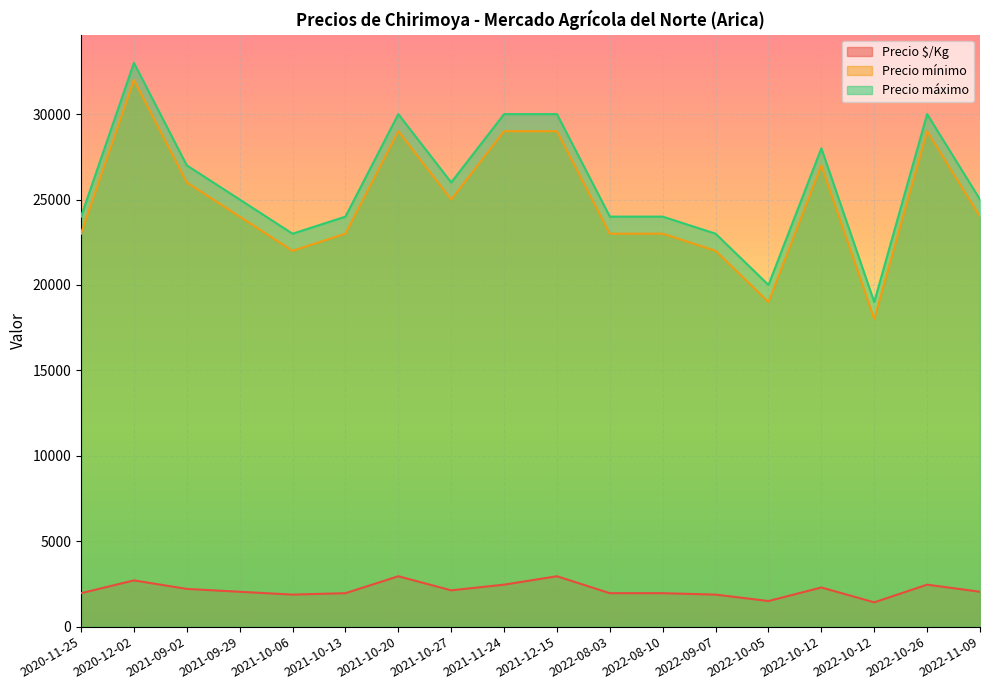

The Precio $/Kg series shows 773 at 2022-09-07. True or false?

False